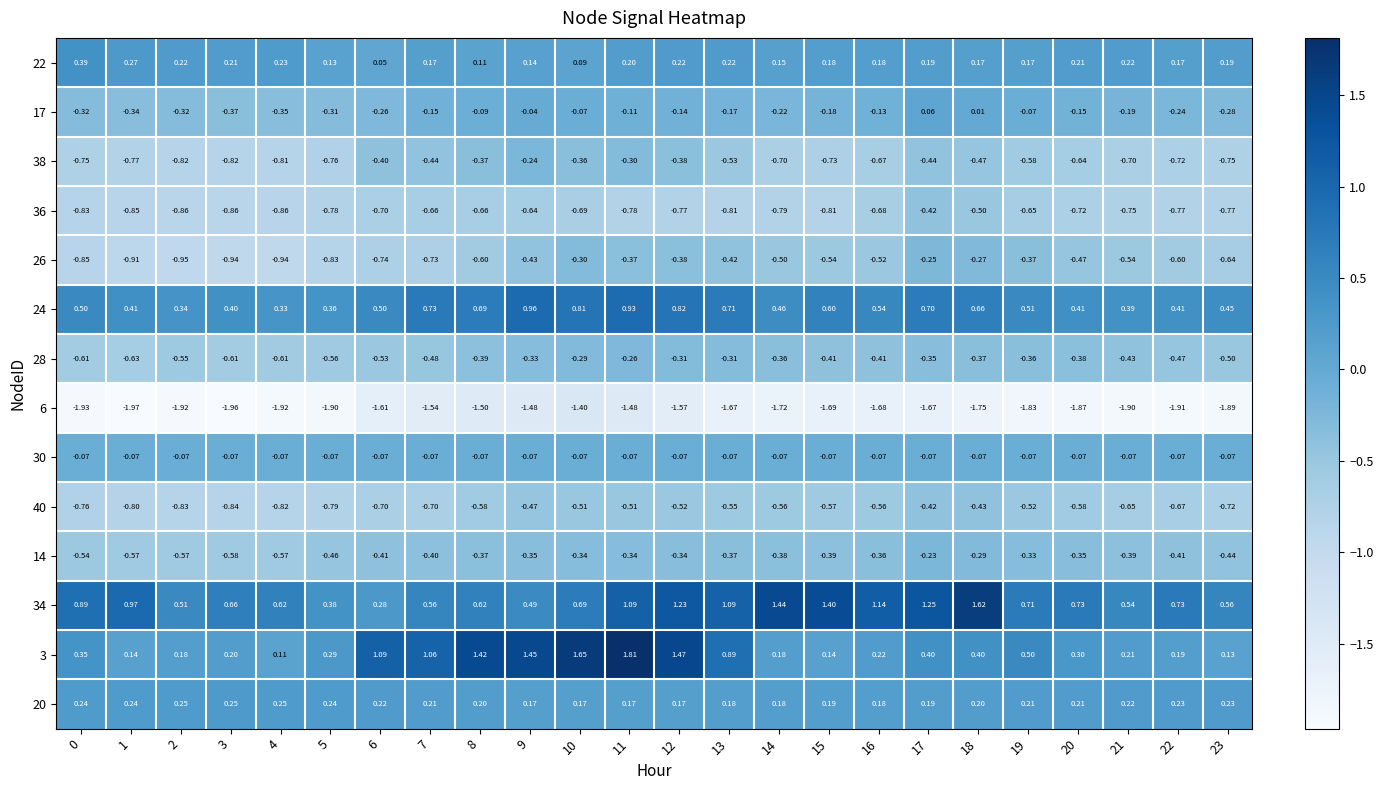

Is the value of 17 at 16 greater than the value of 36 at 21?

Yes